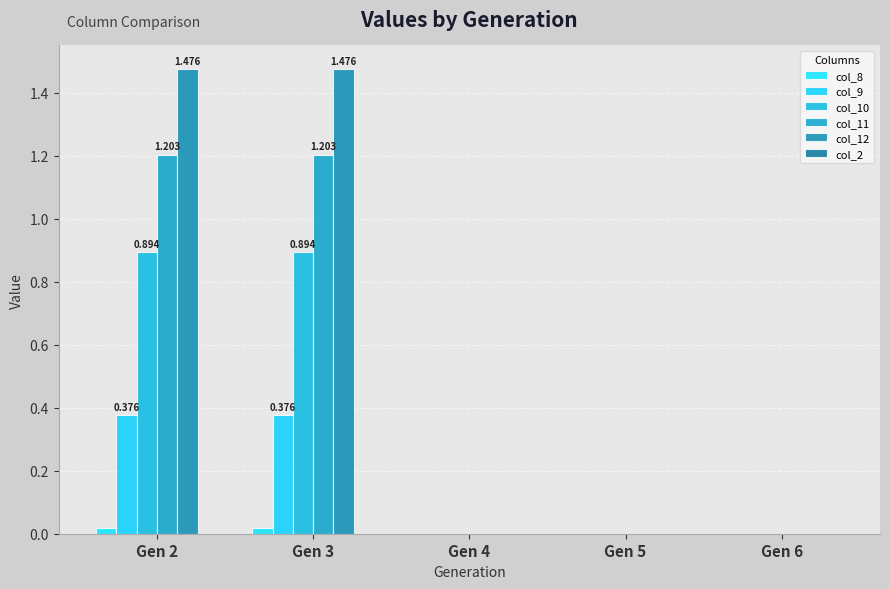

What is the difference between the maximum and minimum values in the col_12 series?

1.5